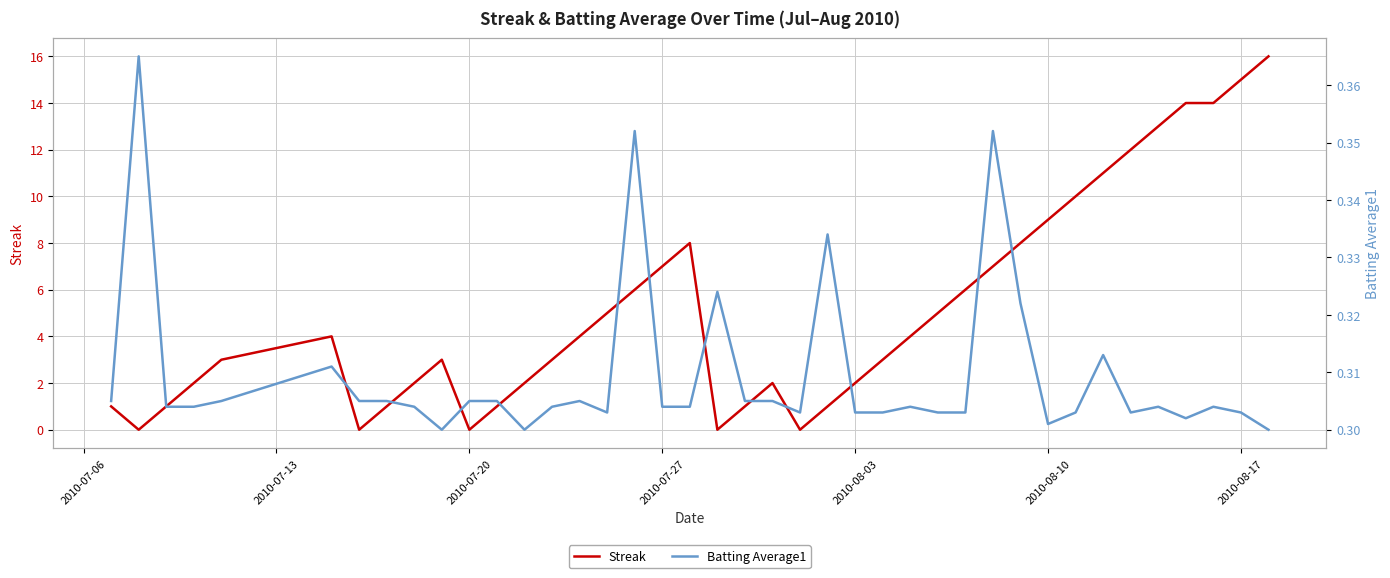

How many Batting Average1 values are between 0 and 1?

40